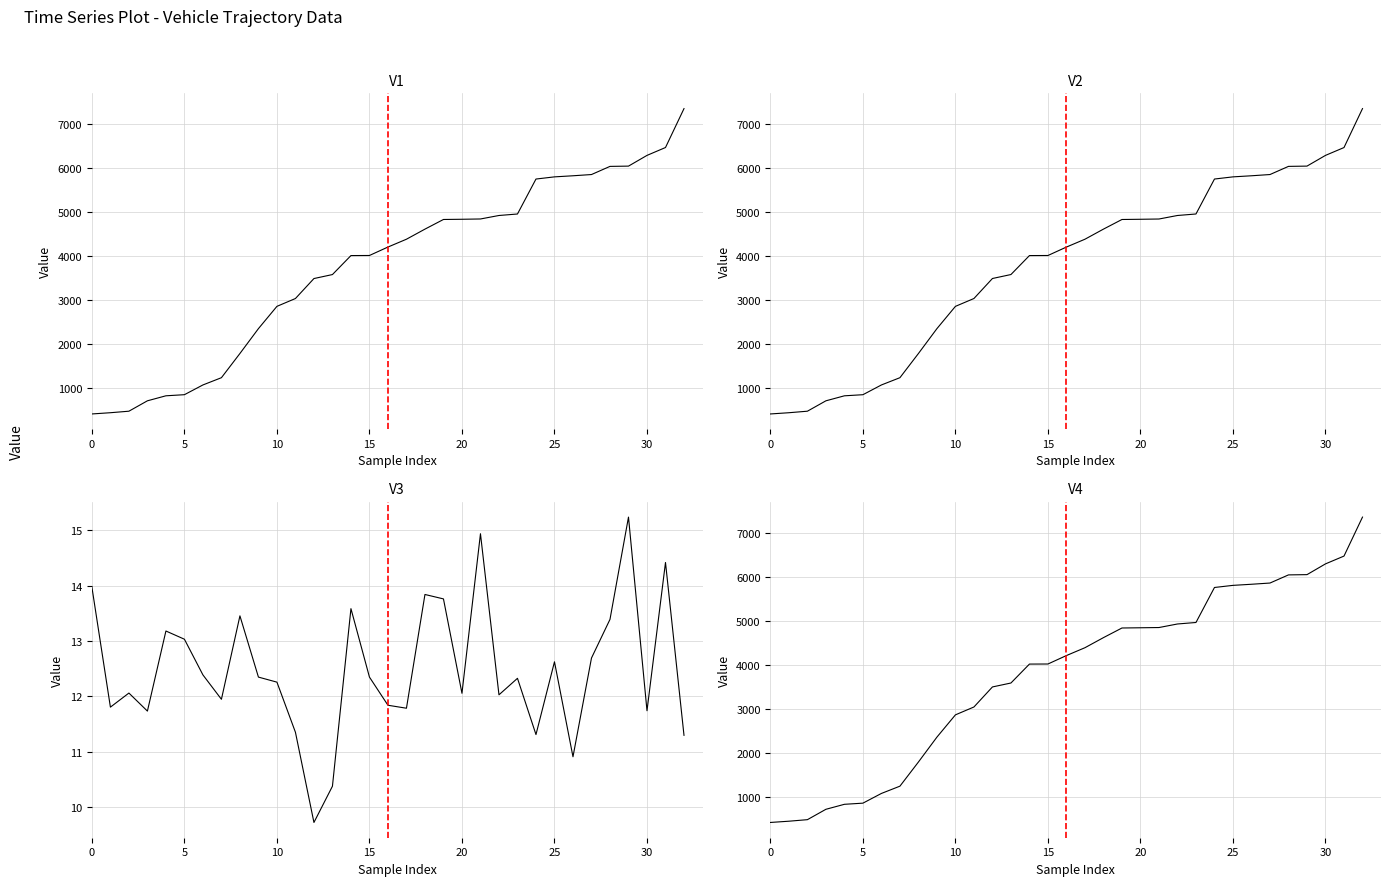

Which series changed the most between 22 and 28?

mid